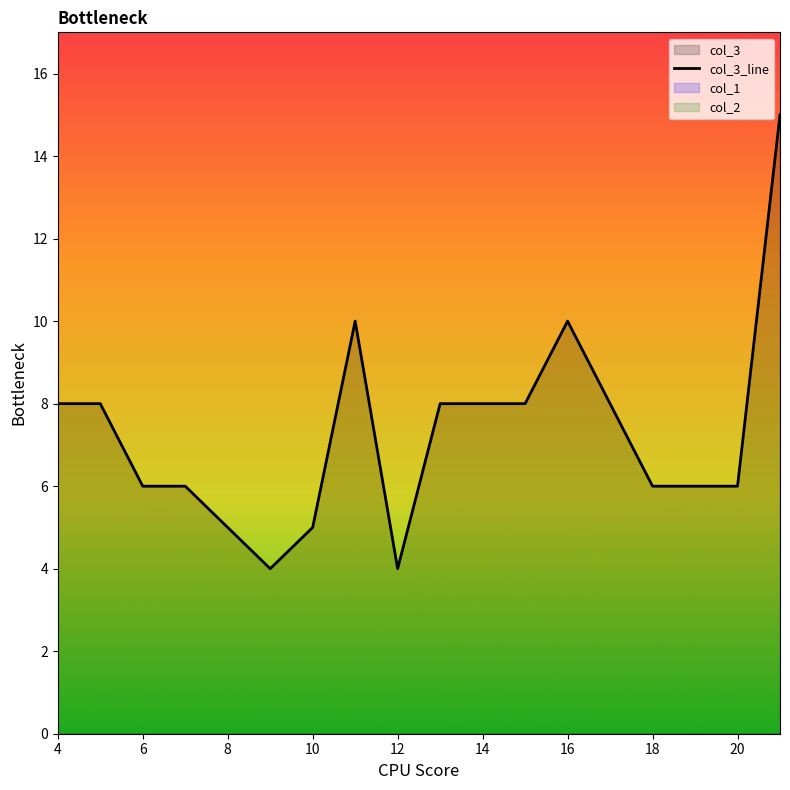

Count the number of categories in the chart.

18